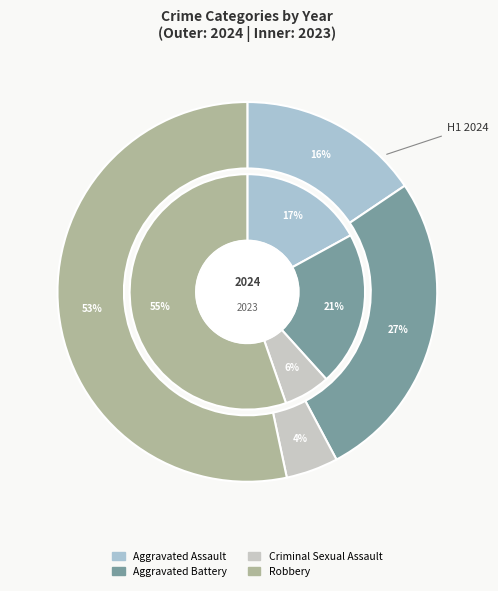

What percentage is the values_2024 slice, to the nearest percent?

16%